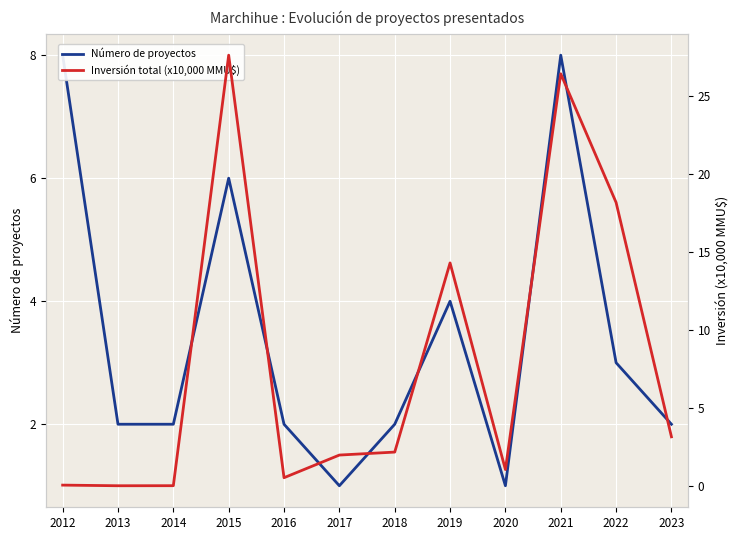

What are all the series names shown in the legend?

Número de proyectos, Inversión total (x10,000 MMU$)